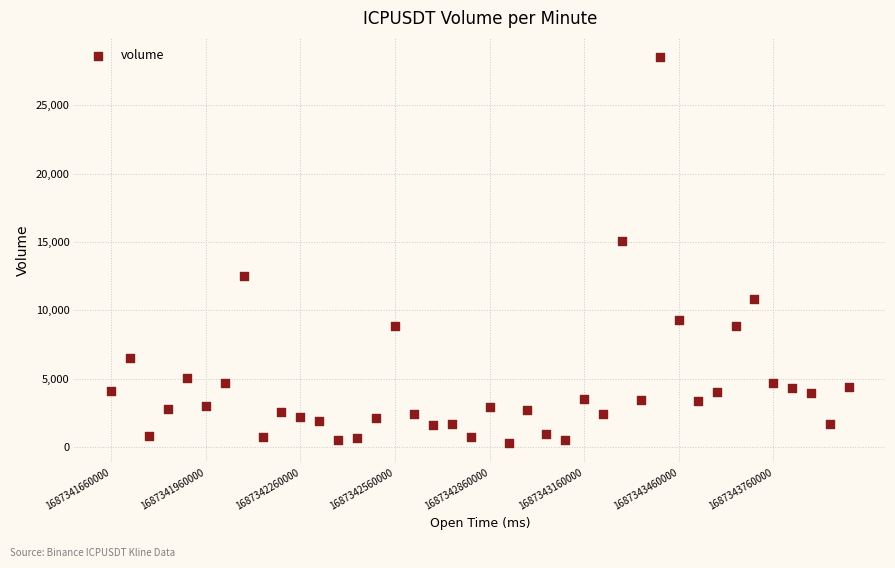

What is the range of Y values (max minus min)?

28183